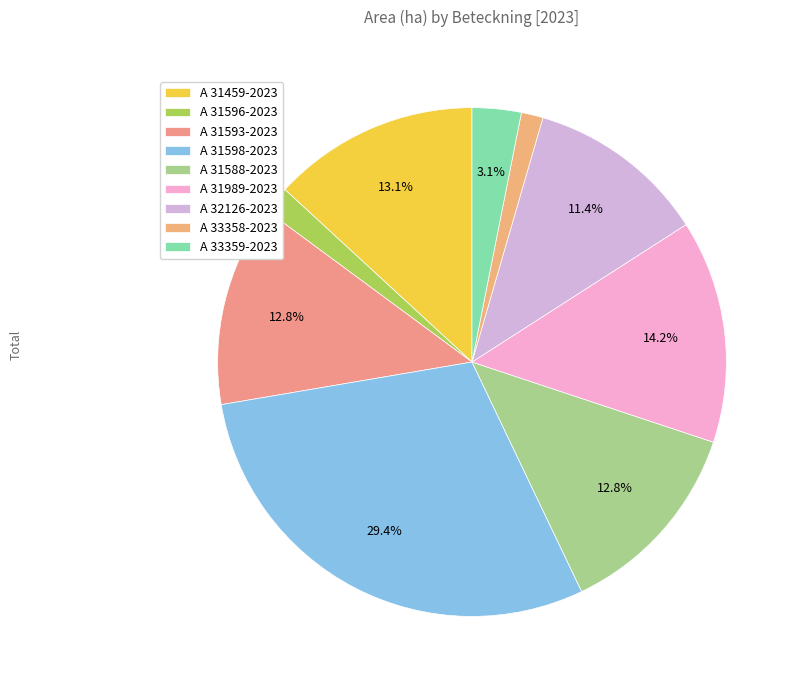

What is the largest slice in the pie chart?

A 31598-2023